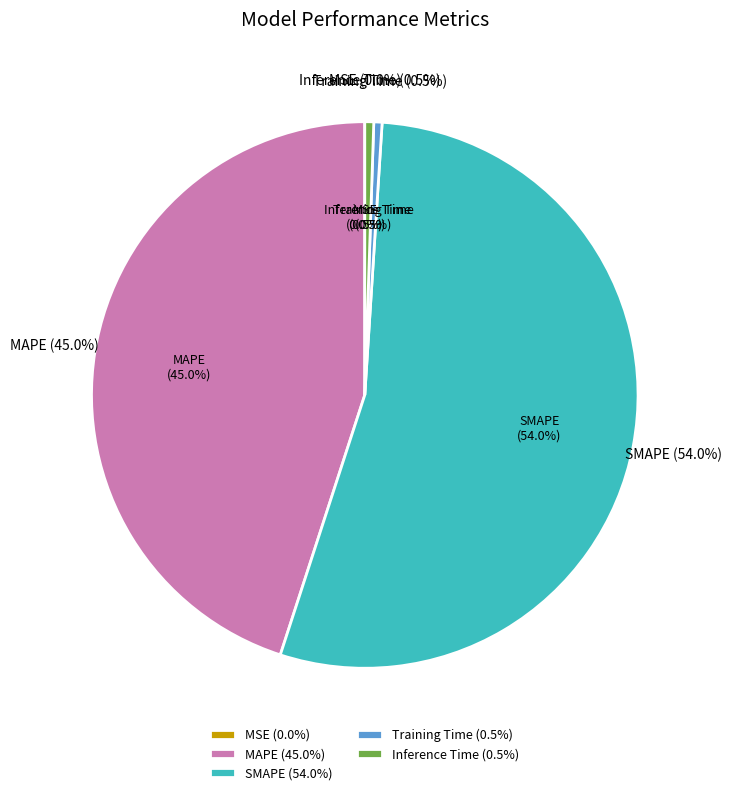

To the nearest percent, what percentage of the pie is MAPE?

45%